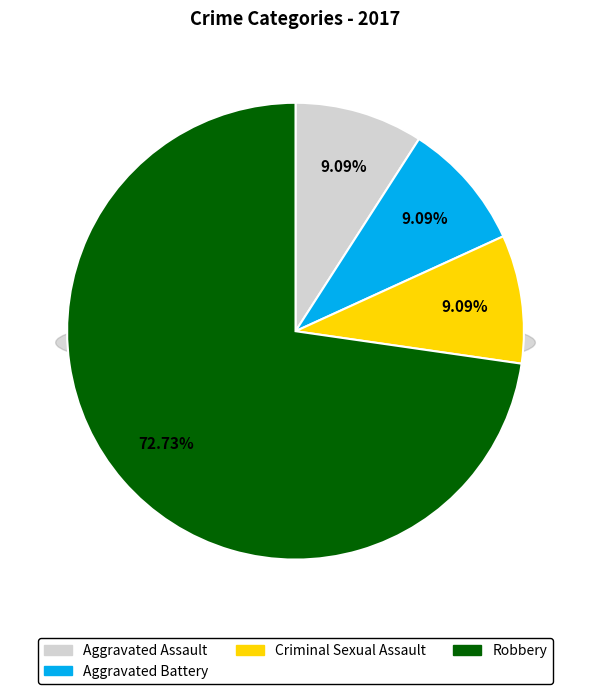

Is it true that Aggravated Assault is 18% of the pie?

False